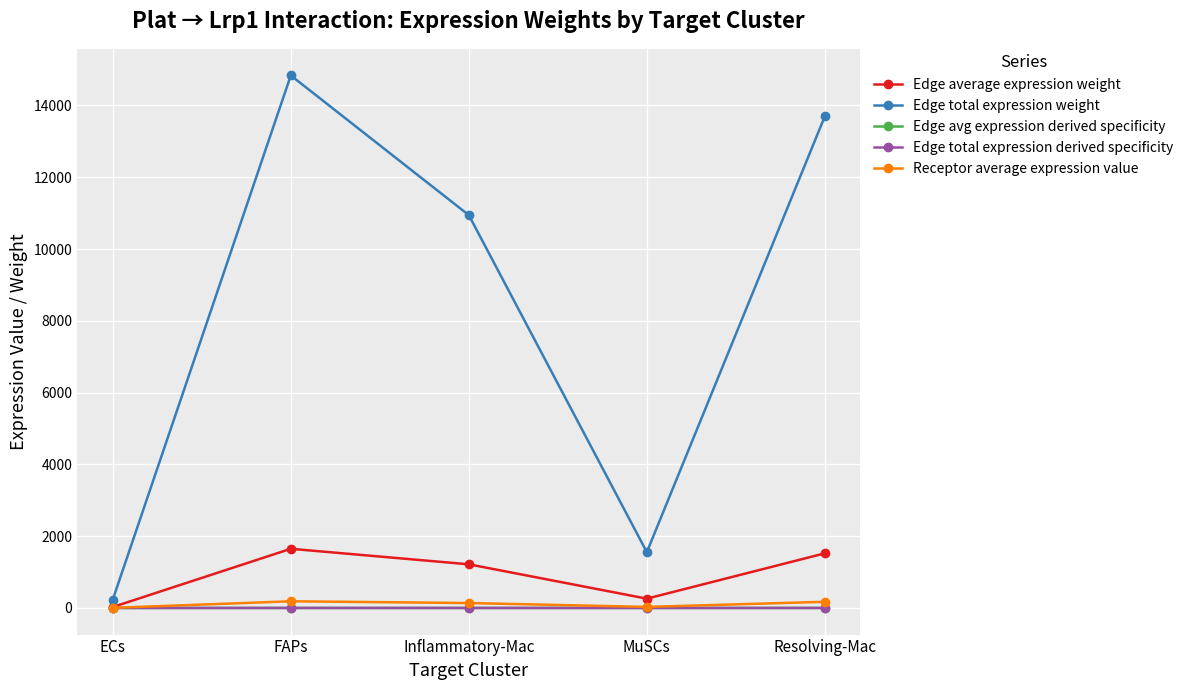

What is the minimum value for Edge total expression weight?

232.1